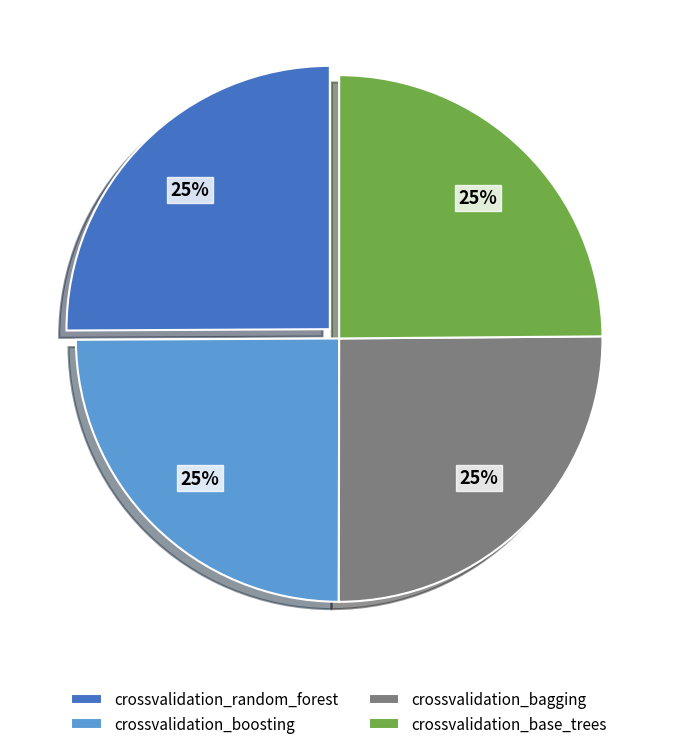

To the nearest percent, what is the combined percentage of crossvalidation_random_forest and crossvalidation_base_trees?

50%